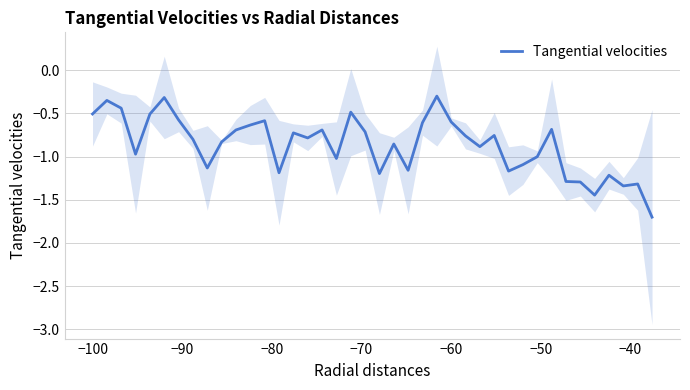

What is the highest value of the Tangential velocities series?

-0.3